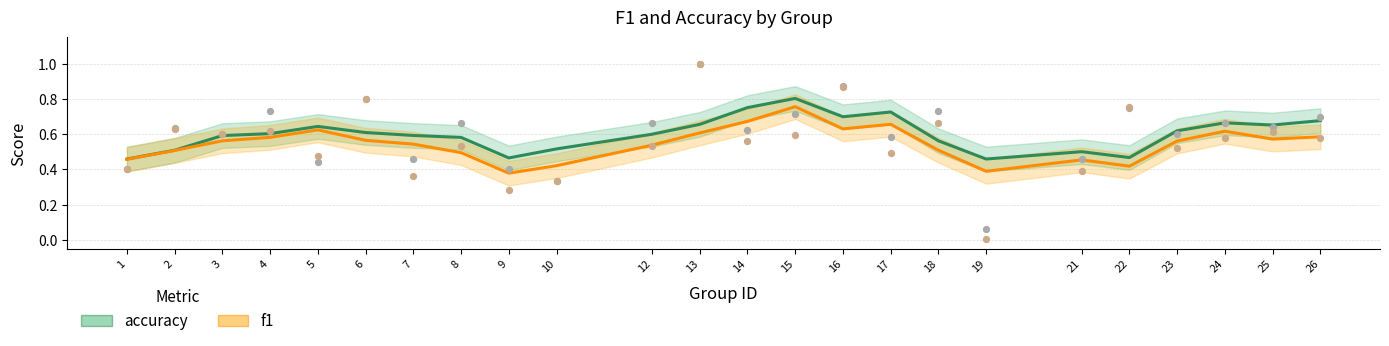

Which series contains the highest Y value?

accuracy